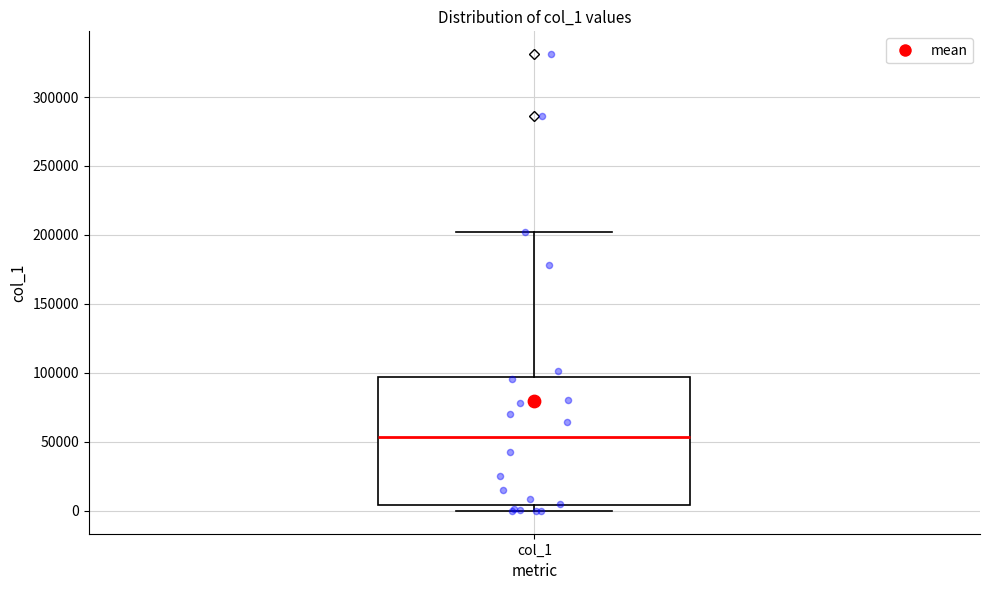

Where is the upper edge of the box for col_1 on the y-axis? The values are not printed on the chart, so give them approximately, as read against the axis.

95000